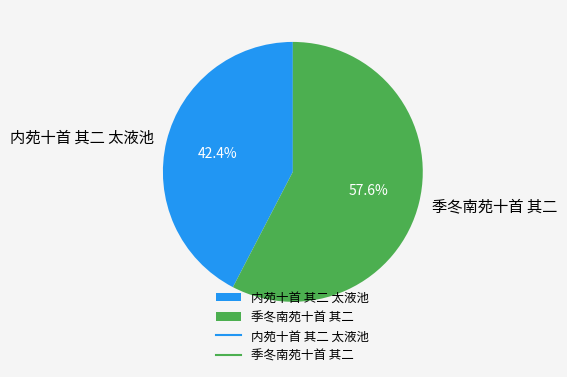

Which slice is the smallest?

内苑十首 其二 太液池